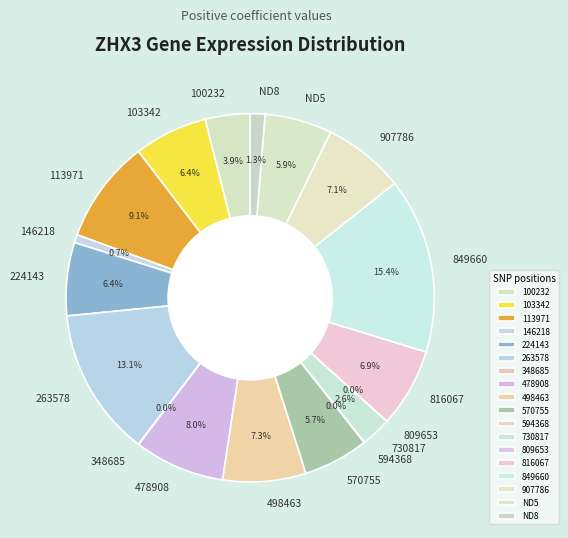

Is it true that 113971 is 1% of the pie?

False